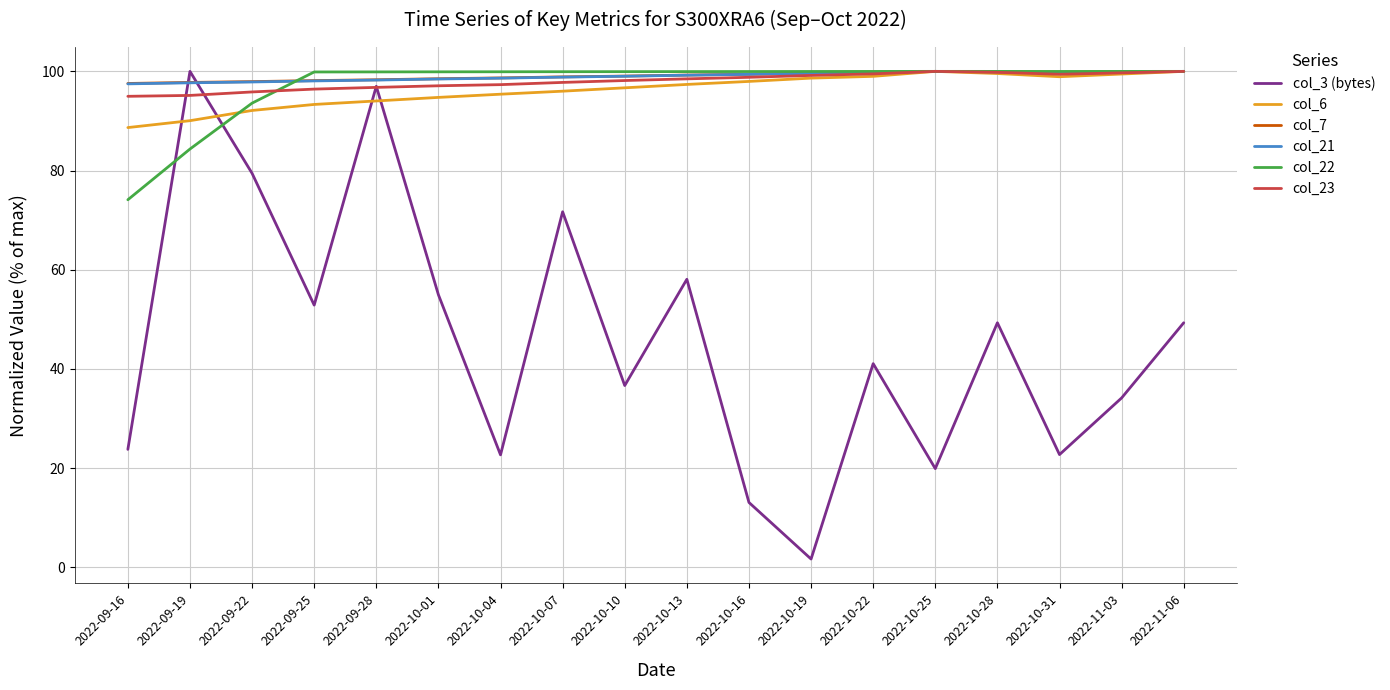

What is the highest value of the col_6 series?

100.0